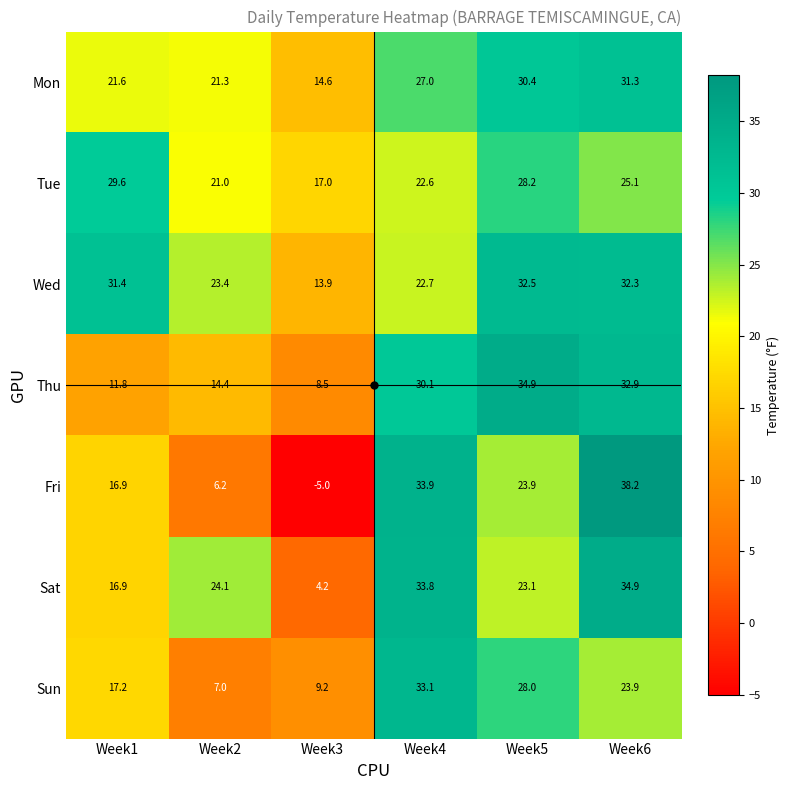

What is the smallest value displayed?

-5.0